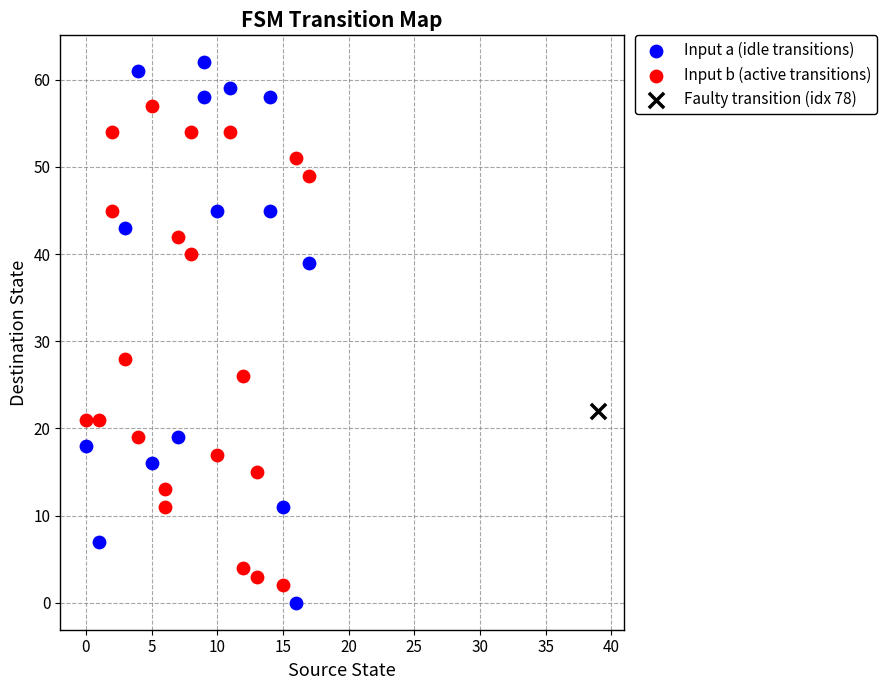

What are all the series names shown in the legend?

Input a (idle transitions), Input b (active transitions), Faulty transition (idx 78)